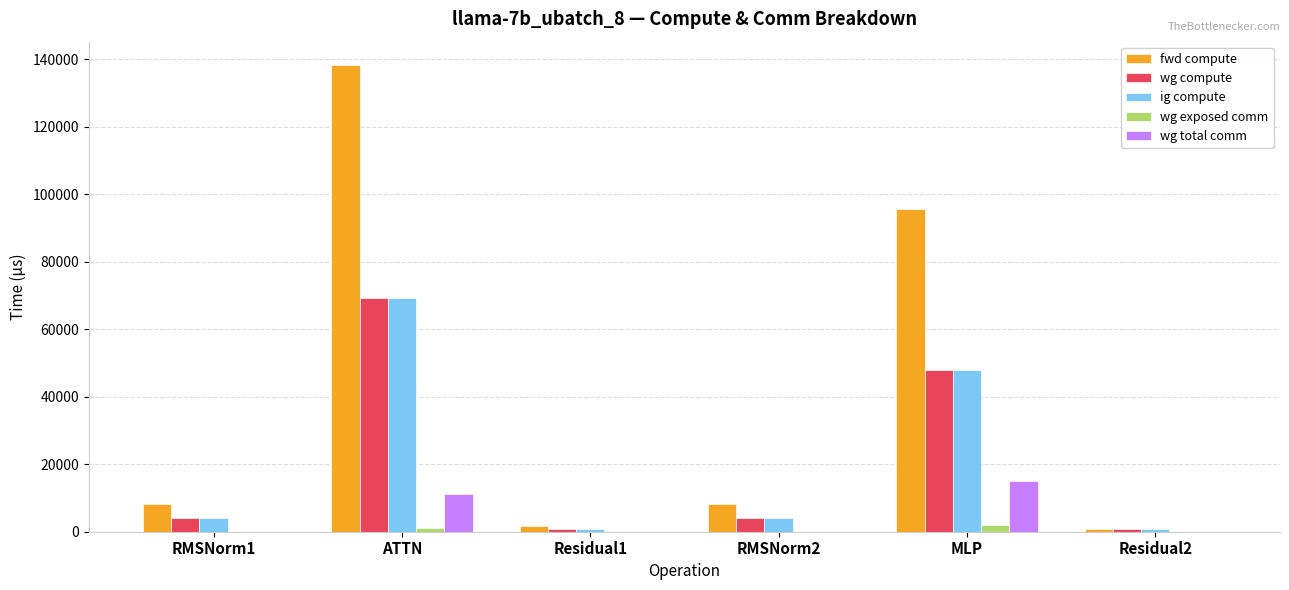

True or false: wg total comm has a value of 11160.8 at ATTN.

True